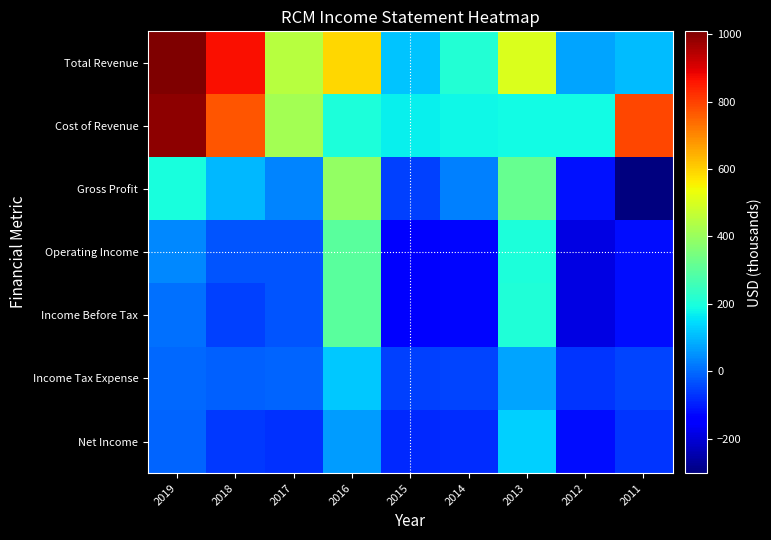

Reading left to right, transcribe all the data shown in this chart.

Total Revenue: 2019=1186.1	2018=868.5	2017=449.8	2016=592.6	2015=117.2	2014=210.1	2013=504.8	2012=72.3	2011=102.0
Cost of Revenue: 2019=987.8	2018=770.6	2017=416.3	2016=199.7	2015=169.0	2014=182.1	2013=186.8	2012=188.7	2011=789.2
Gross Profit: 2019=198.3	2018=97.9	2017=33.5	2016=392.9	2015=-51.7	2014=28.0	2013=318.0	2012=-116.4	2011=-687.2
Operating Income: 2019=38.9	2018=-30.4	2017=-27.5	2016=297.9	2015=-136.0	2014=-128.7	2013=204.1	2012=-187.9	2011=-120.0
Income Before Tax: 2019=9.8	2018=-56.7	2017=-27.3	2016=298.2	2015=-135.8	2014=-128.4	2013=204.4	2012=-187.7	2011=-120.0
Income Tax Expense: 2019=-2.2	2018=-11.4	2017=-6.7	2016=121.1	2015=-51.6	2014=-48.7	2013=74.3	2012=-68.0	2011=-48.2
Net Income: 2019=-8.7	2018=-64.4	2017=-76.5	2016=65.4	2015=-84.3	2014=-79.6	2013=130.1	2012=-119.7	2011=-71.7